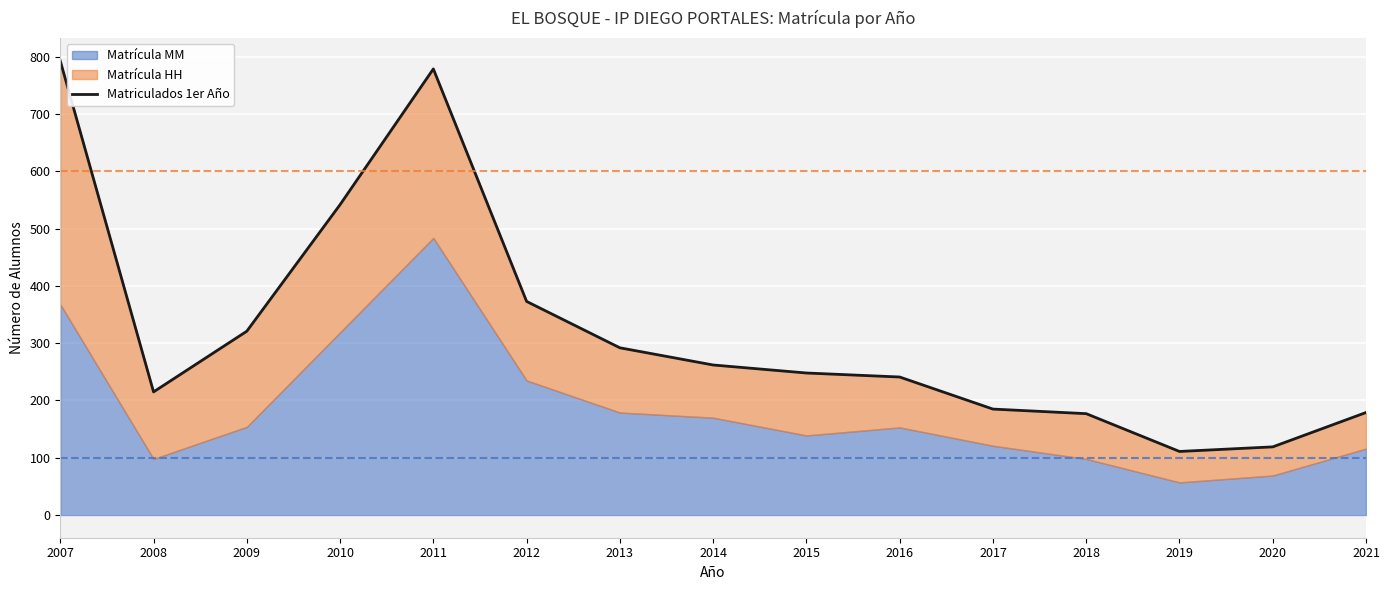

True or false: the data shows 346 at 2015.

False